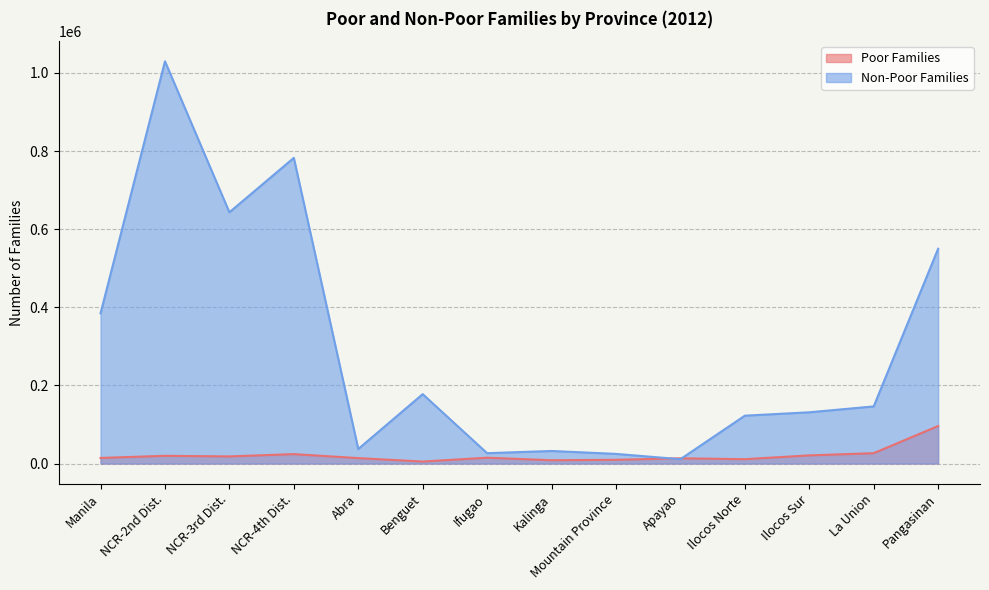

At which category does Poor Families reach its first local valley?

NCR-3rd Dist.